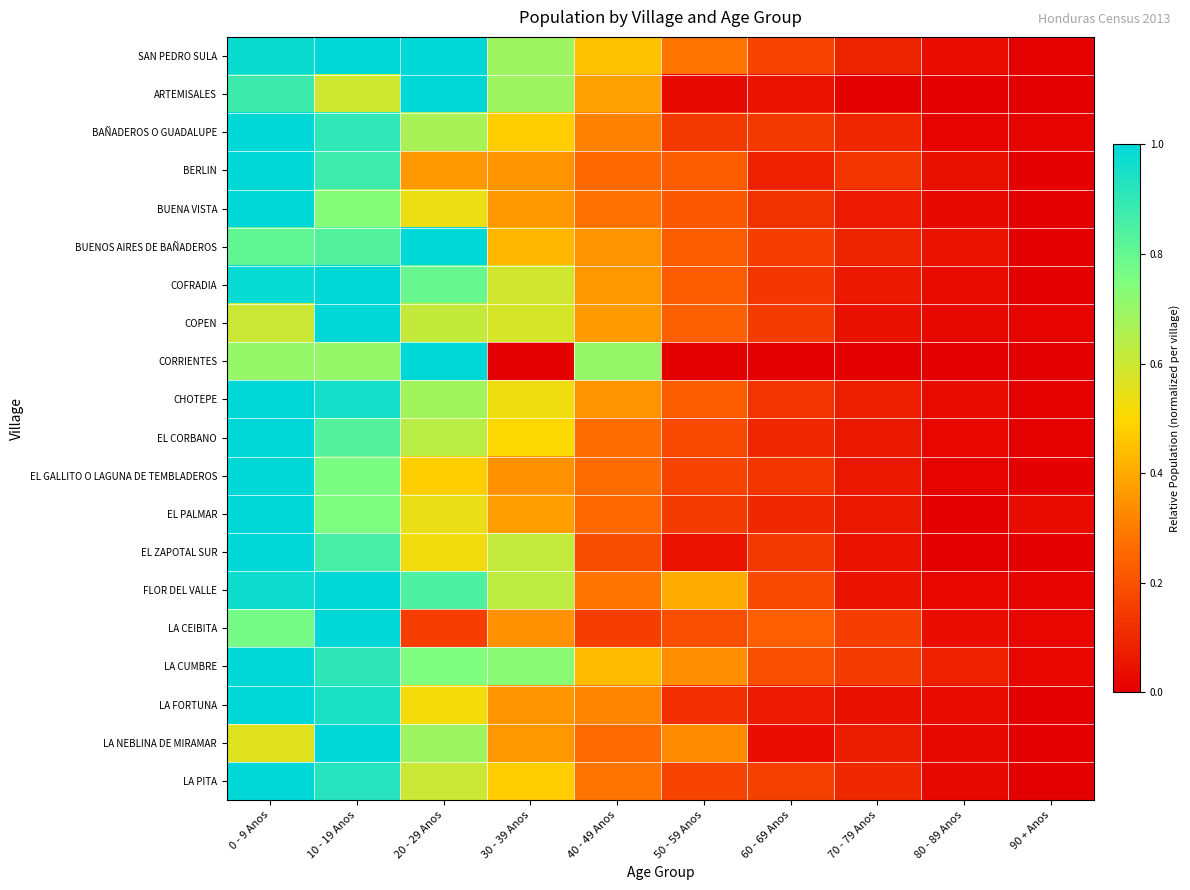

Between 60 - 69 Anos and 80 - 89 Anos, which series saw the biggest shift?

LA CEIBITA